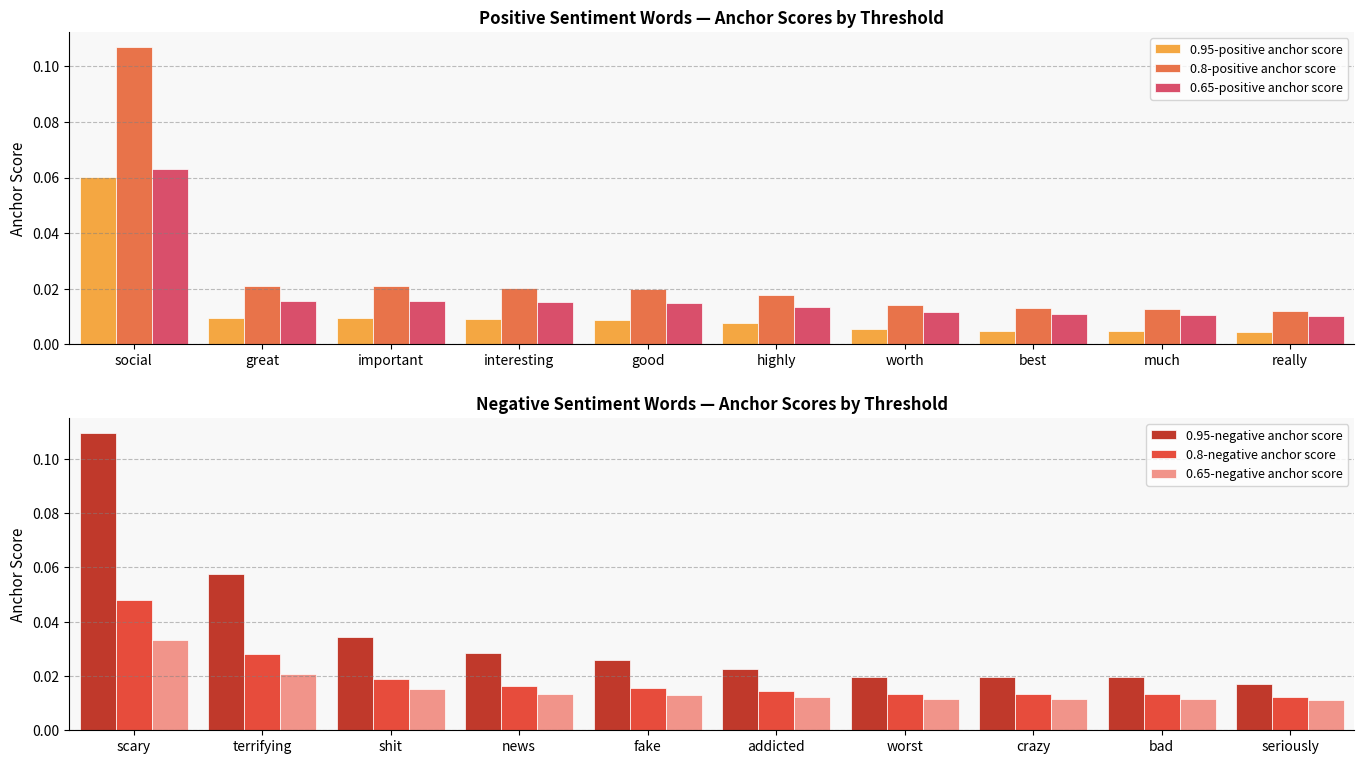

Count the 0.65-positive anchor score values in the range 0 to 1.

10